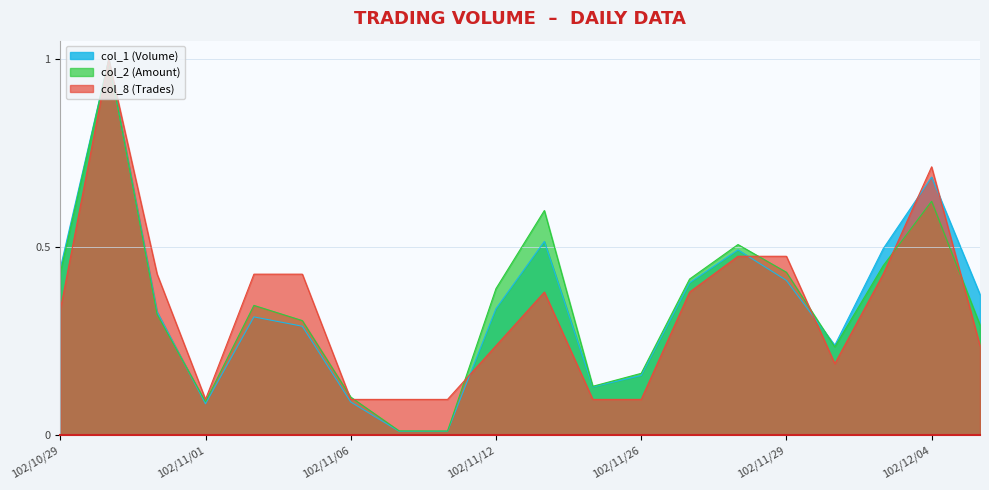

True or false: col_8 (Trades) has more than 2 points higher than both neighbors.

True